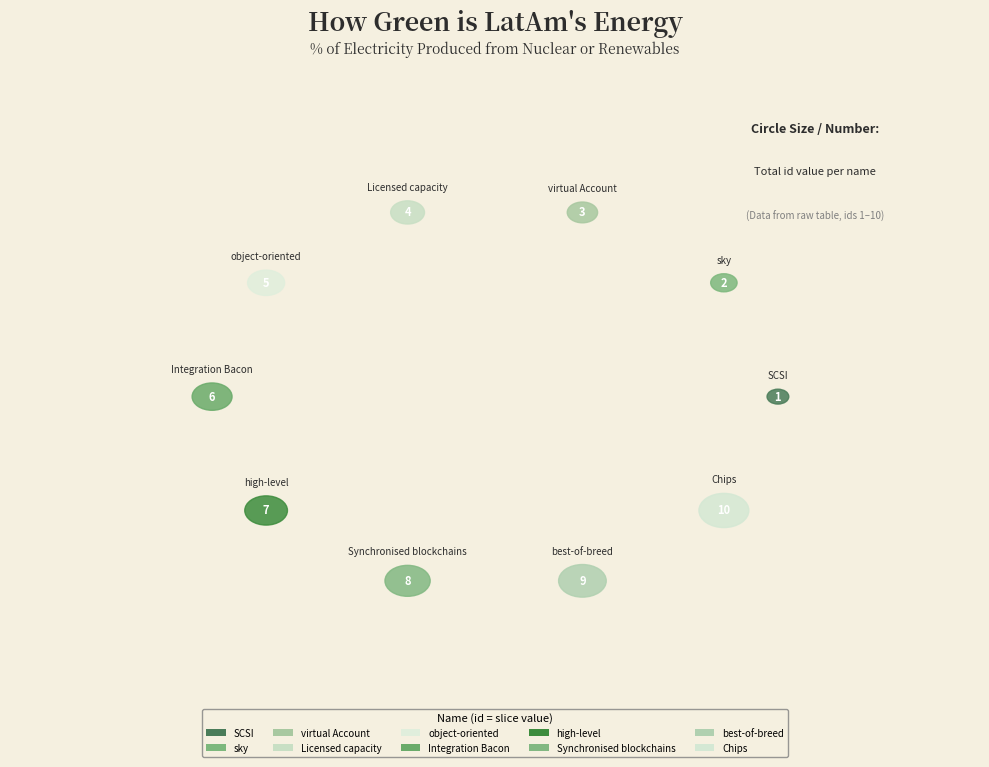

Count the number of slices in the pie.

10